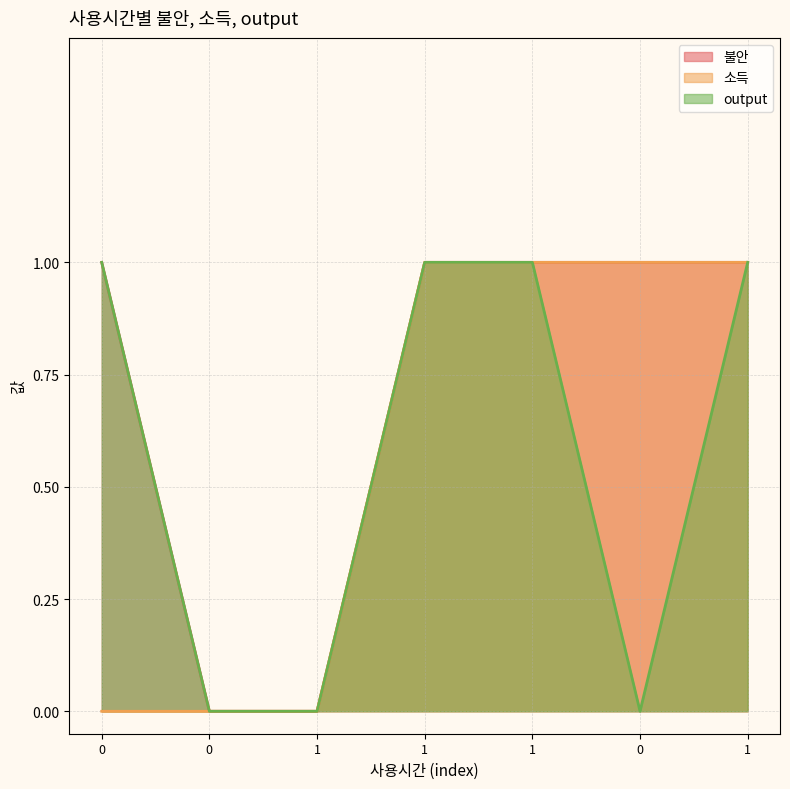

Does the chart have visible grid lines?

Yes